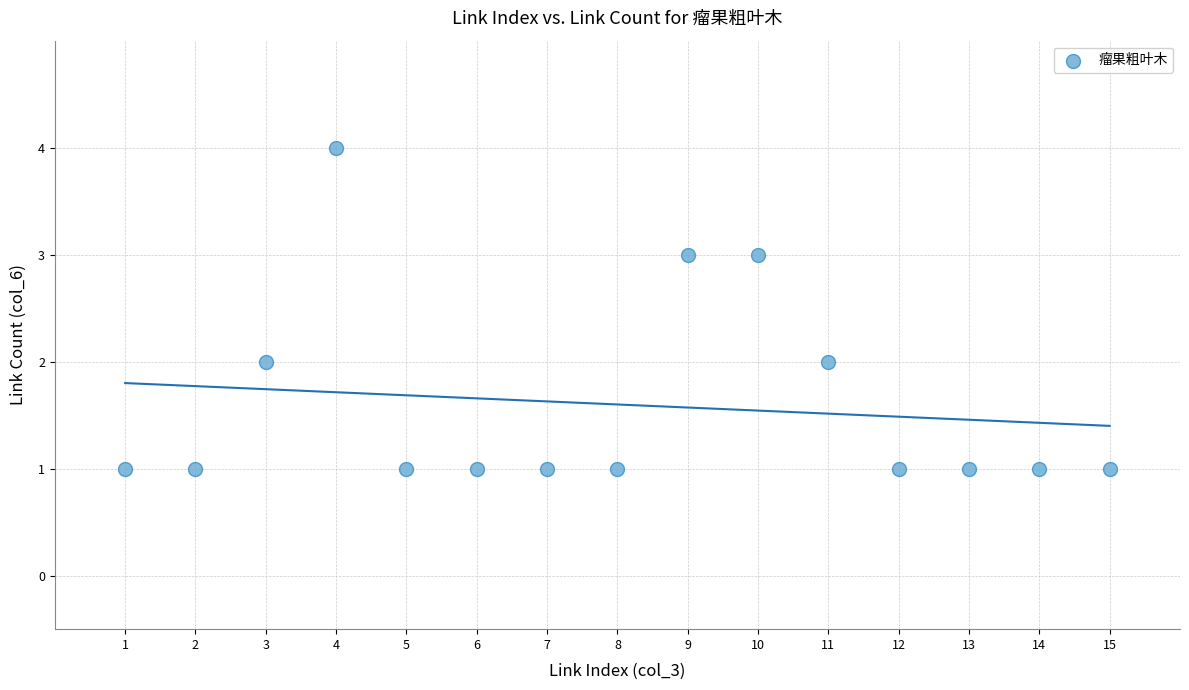

What is the range of X values (max minus min)?

14